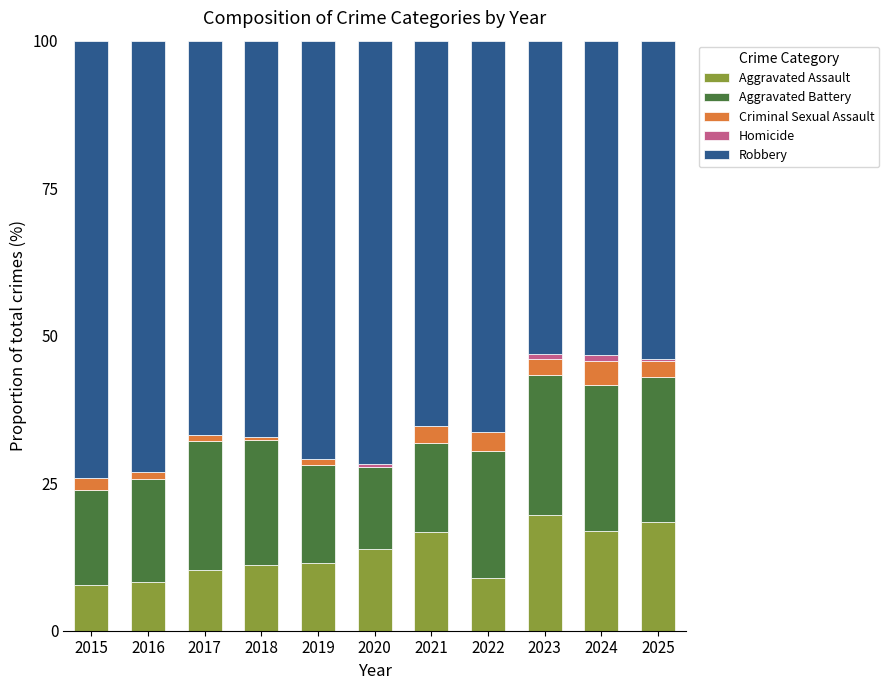

What is the maximum value for Aggravated Assault?

19.6